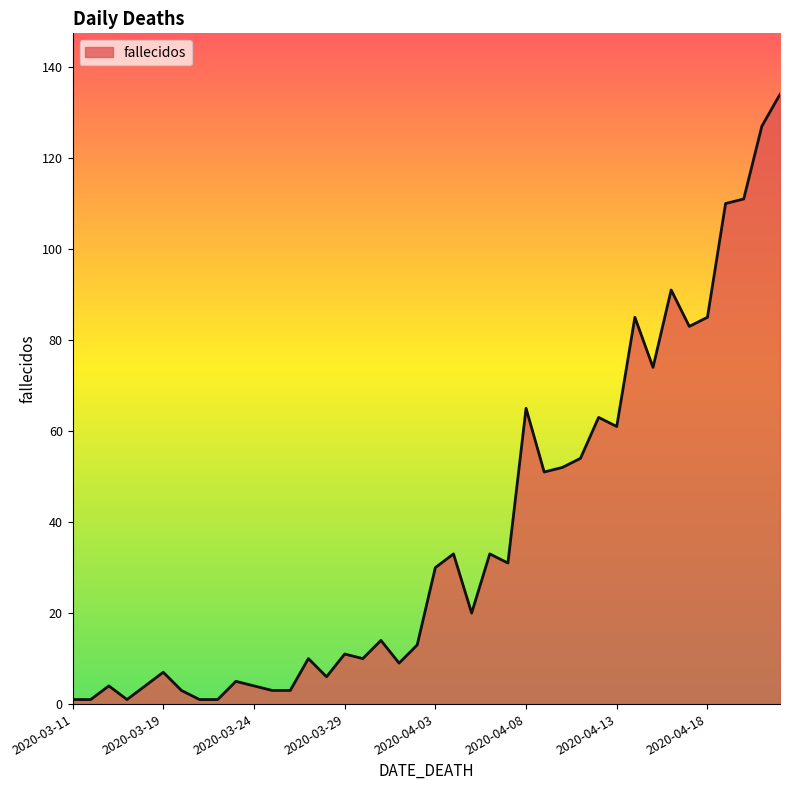

What is the difference between the maximum and minimum values?

133